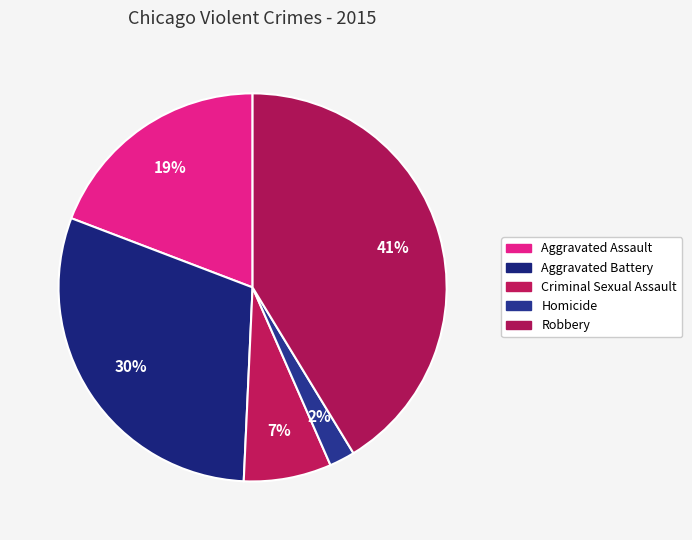

Rank the categories by value from lowest to highest.

Homicide, Criminal Sexual Assault, Aggravated Assault, Aggravated Battery, Robbery